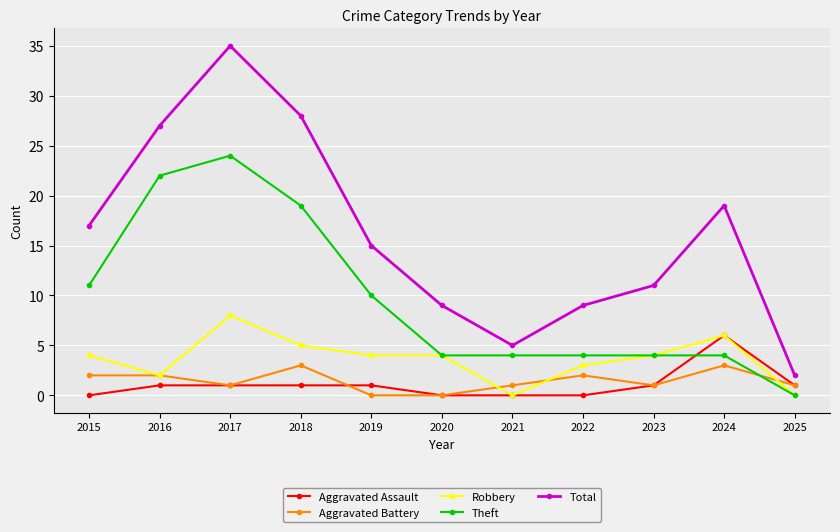

What is the sum of all Theft values?

106